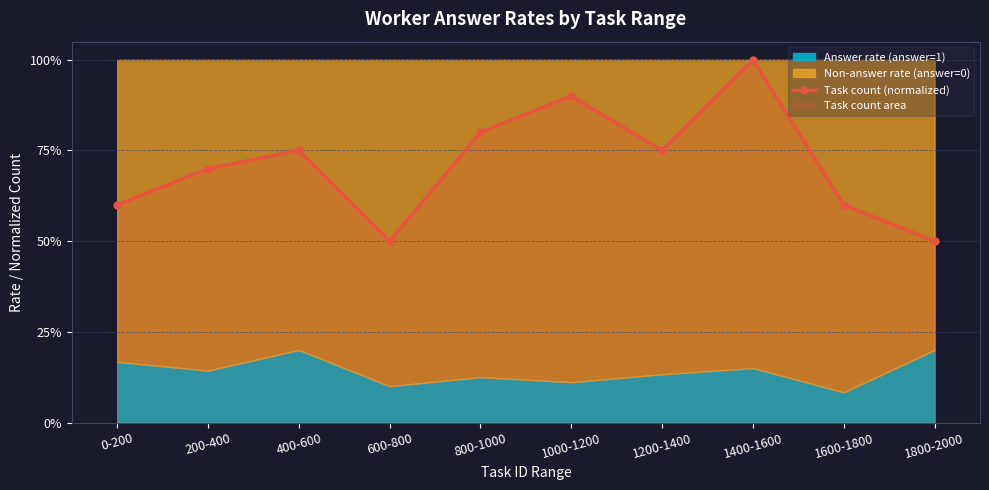

What is the value of the 9th point from the left?

0.6